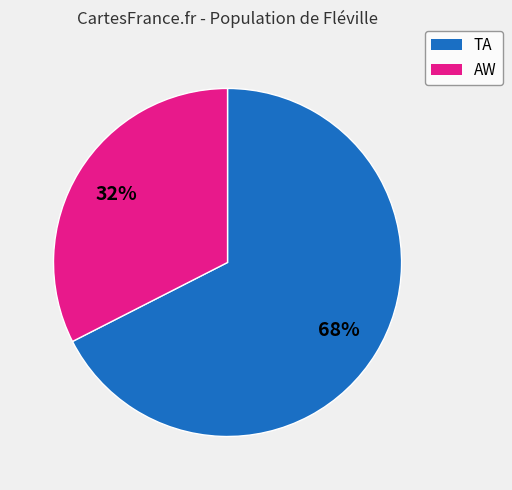

Is TA the majority of the pie?

Yes